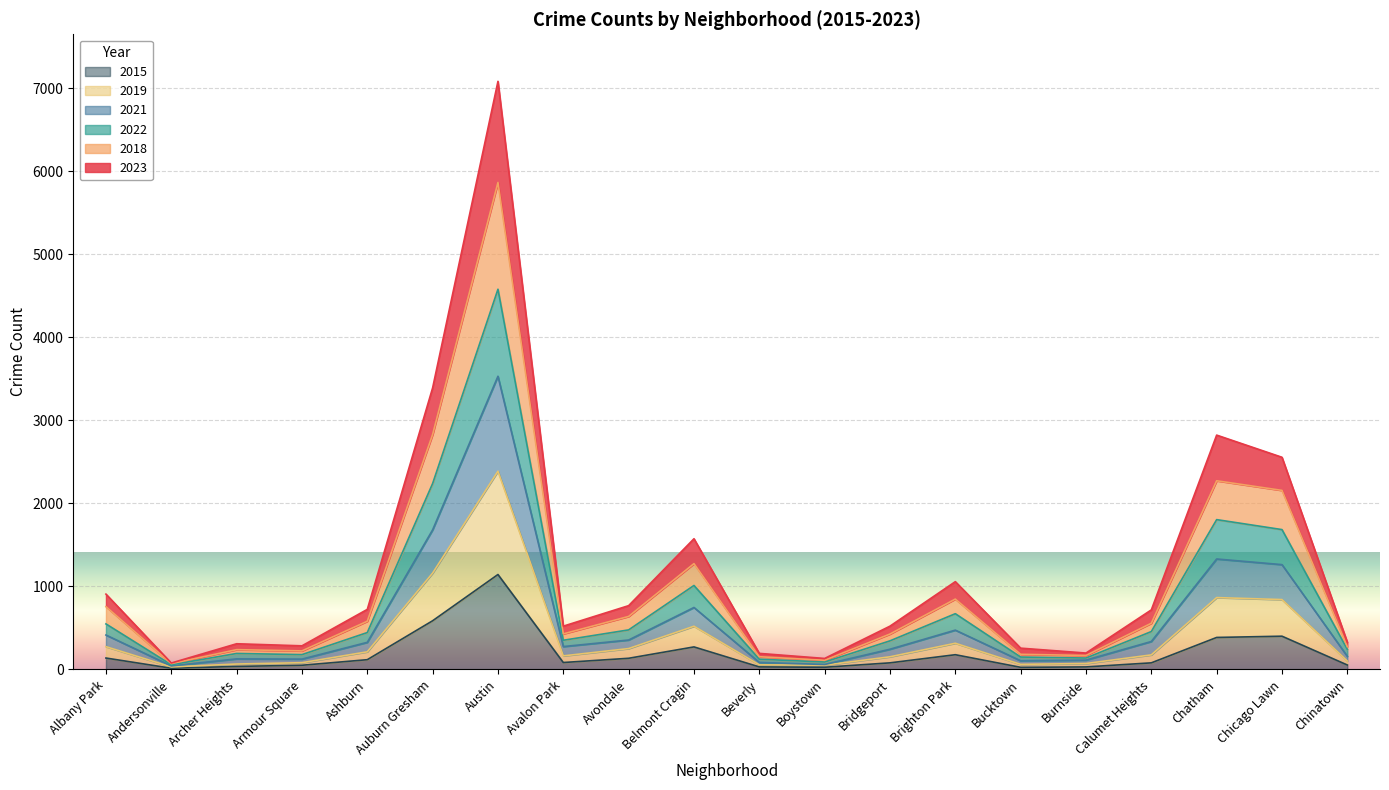

What are all the series names shown in the legend?

2015, 2019, 2021, 2022, 2018, 2023